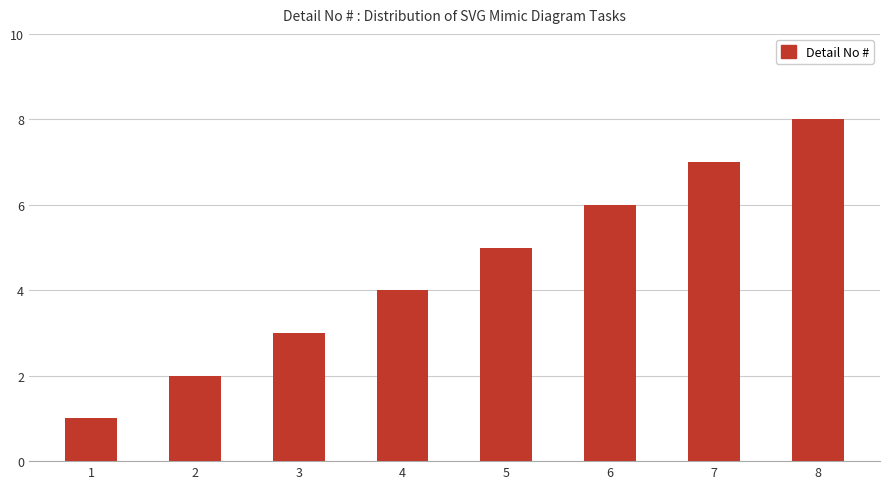

True or false: the data shows 2 at 4.

False